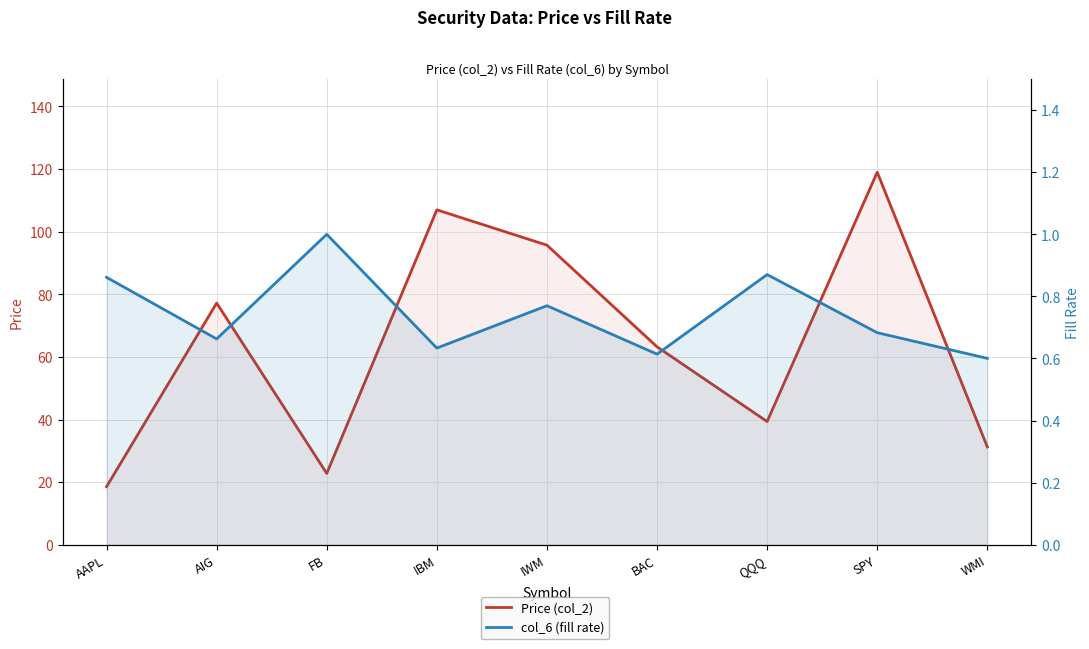

Reading left to right, transcribe all the data shown in this chart.

Price (col_2): 18.6	77.2	22.8	107.0	95.7	63.2	39.4	119.0	31.3
col_6 (fill rate): 0.9	0.7	1.0	0.6	0.8	0.6	0.9	0.7	0.6